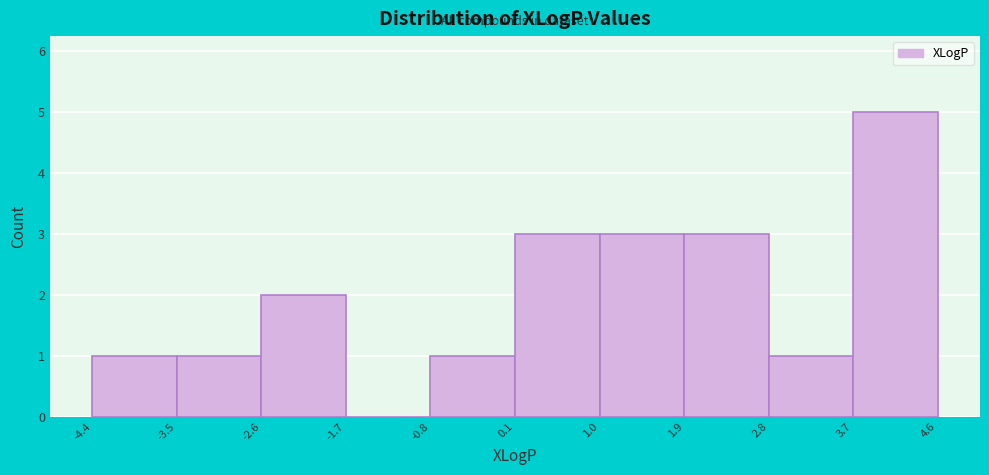

How tall is the bar that spans 1.9 to 2.8 on the x-axis? The values are not printed on the chart, so give them approximately, as read against the axis.

3